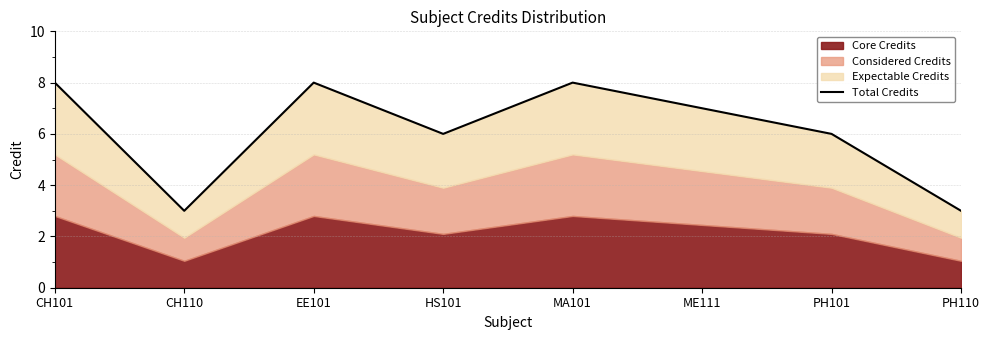

Which category has the lowest value across all series?

CH110